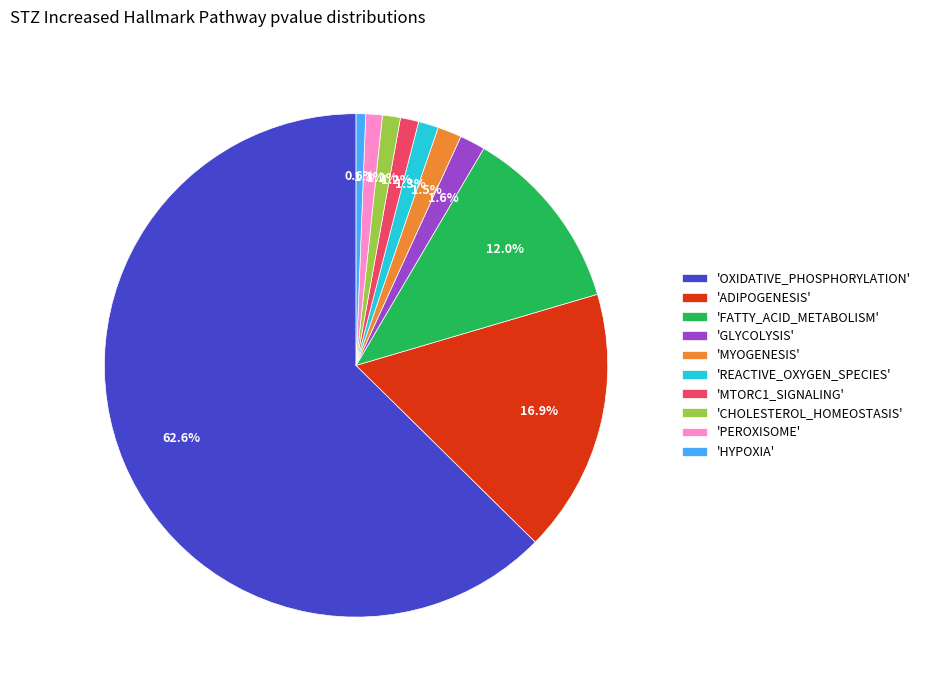

Combined, what portion of the pie is 'PEROXISOME' and 'MYOGENESIS'?

2.6%